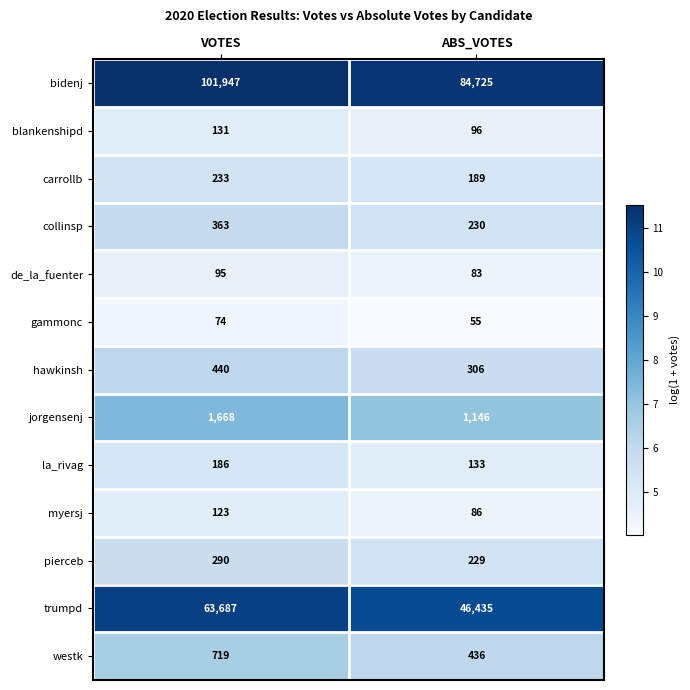

What is the sum of all hawkinsh values?

746